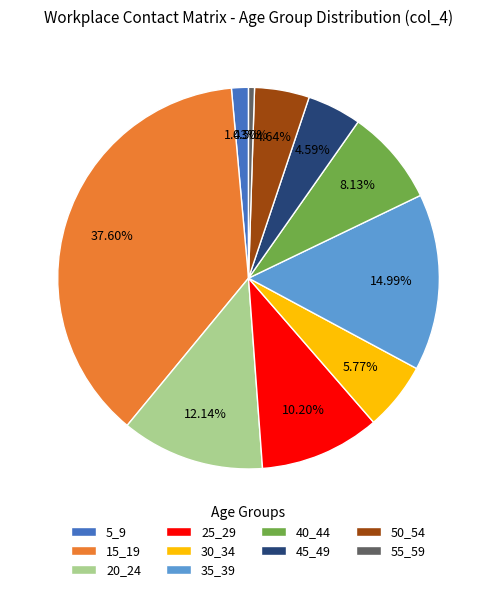

To the nearest percent, what is the average slice percentage?

10%